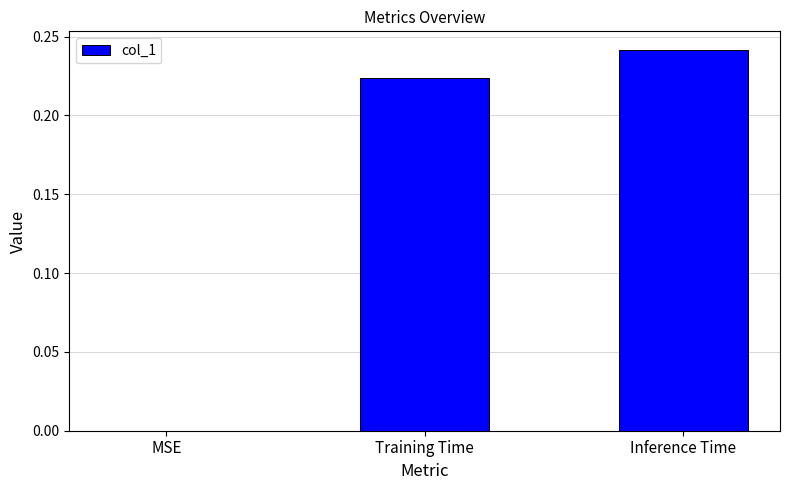

The value at MSE is 0.1. True or false?

False